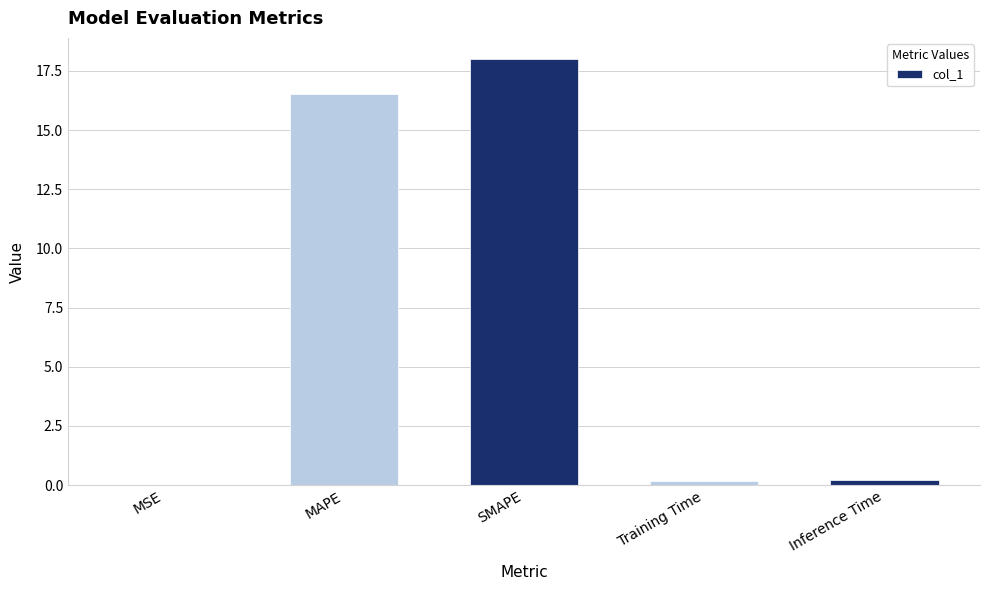

What is the sum of all values?

34.9